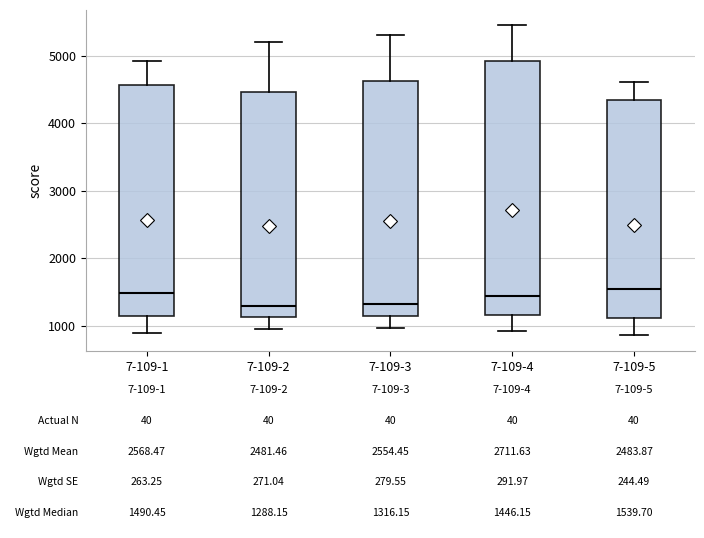

Which box is the tallest, from its lower edge to its upper edge?

7-109-4